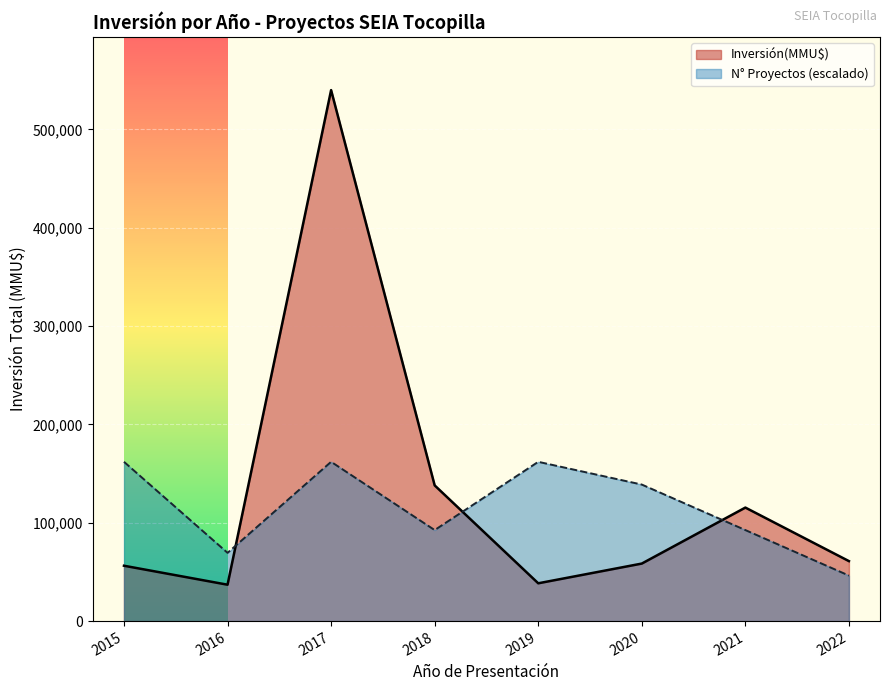

What is the spread (max minus min) of values at 2017?

377972.7